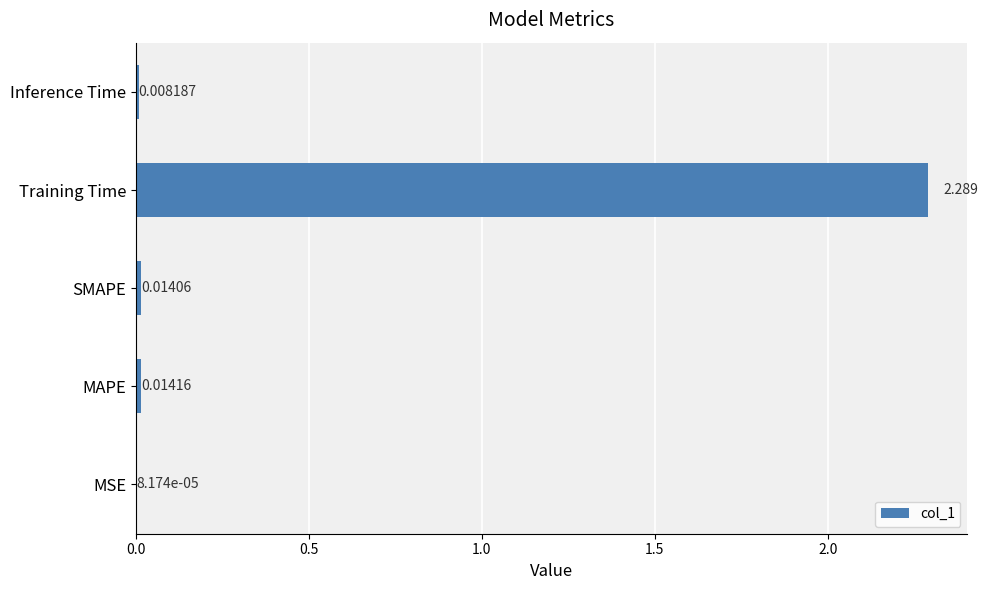

Which has a higher value, MAPE or Training Time?

Training Time